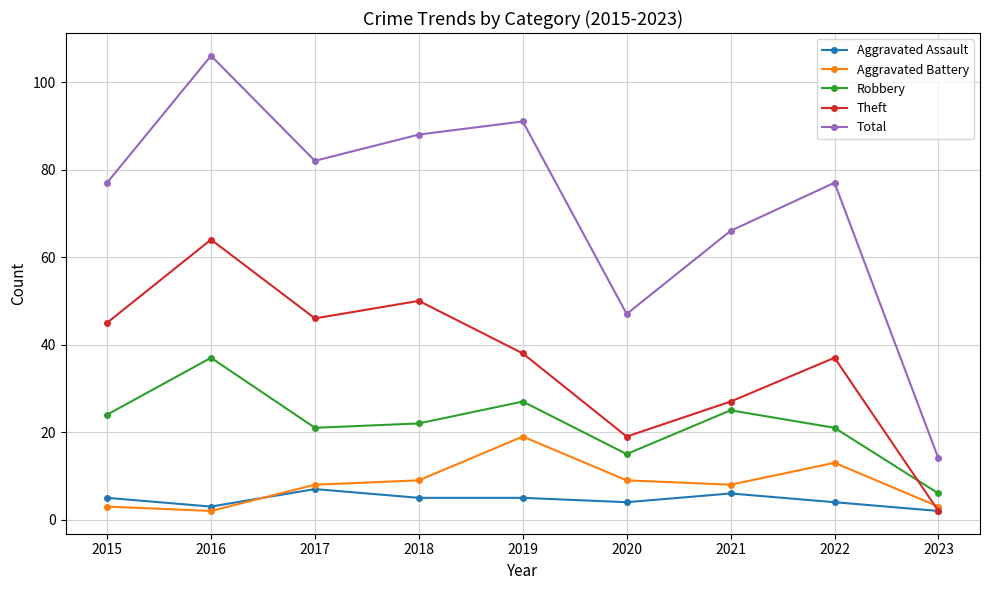

Reading left to right, list all the values displayed in this chart.

Aggravated Assault: 2015=5	2016=3	2017=7	2018=5	2019=5	2020=4	2021=6	2022=4	2023=2
Aggravated Battery: 2015=3	2016=2	2017=8	2018=9	2019=19	2020=9	2021=8	2022=13	2023=3
Robbery: 2015=24	2016=37	2017=21	2018=22	2019=27	2020=15	2021=25	2022=21	2023=6
Theft: 2015=45	2016=64	2017=46	2018=50	2019=38	2020=19	2021=27	2022=37	2023=2
Total: 2015=77	2016=106	2017=82	2018=88	2019=91	2020=47	2021=66	2022=77	2023=14